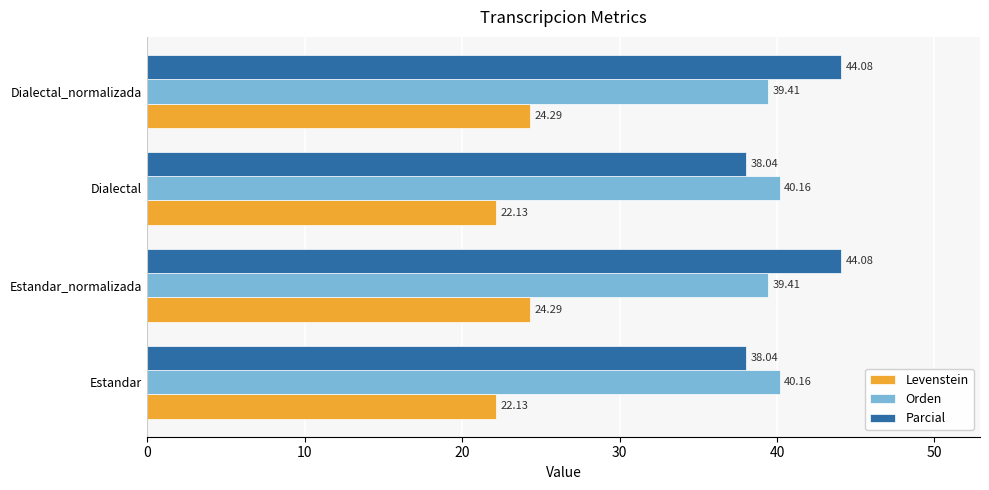

What is the difference between the maximum and minimum values in the Levenstein series?

2.2